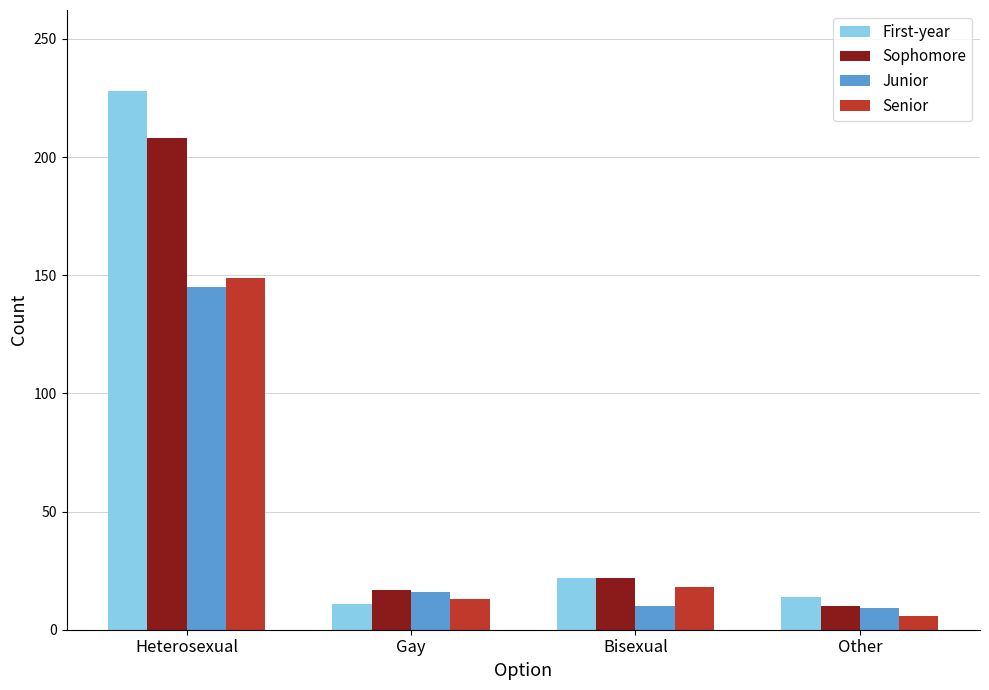

How many bars are there in each group?

4